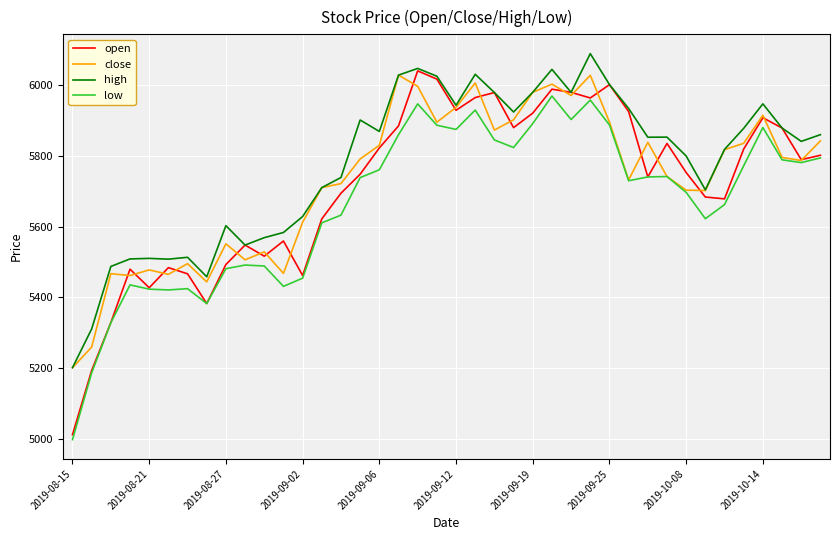

True or false: high and low cross at least once.

False